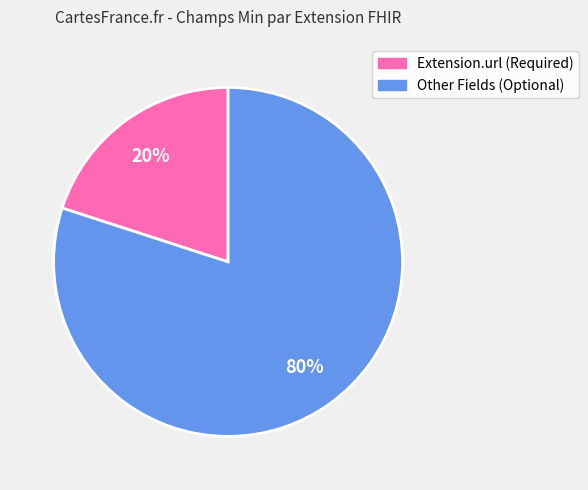

Does any single category account for the majority?

Yes